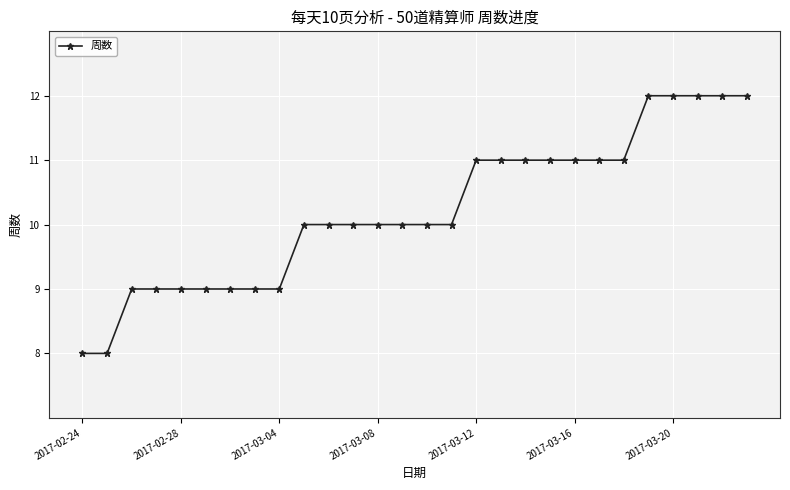

What is the difference between the second highest and minimum values?

4